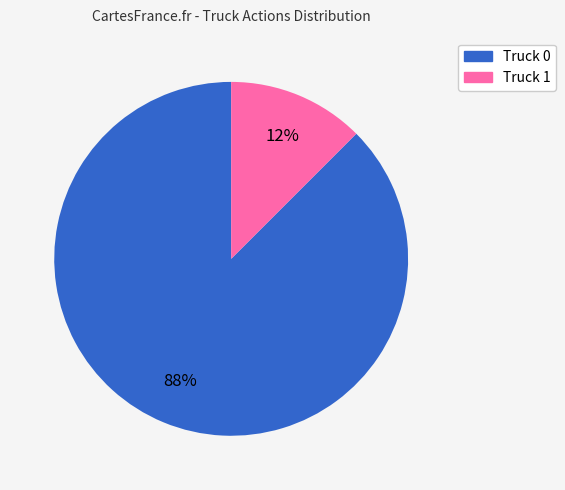

Is it true that Truck 0 is 99% of the pie?

False